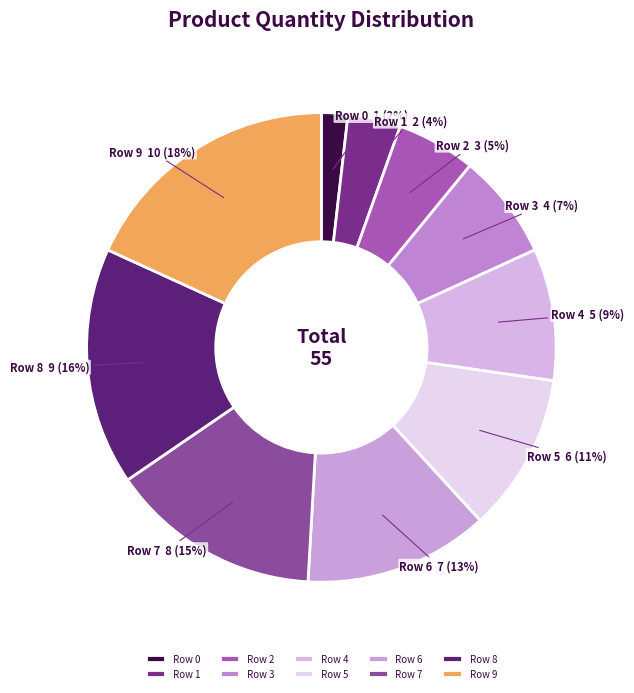

What percentage is the Row 8 slice, to the nearest percent?

16%